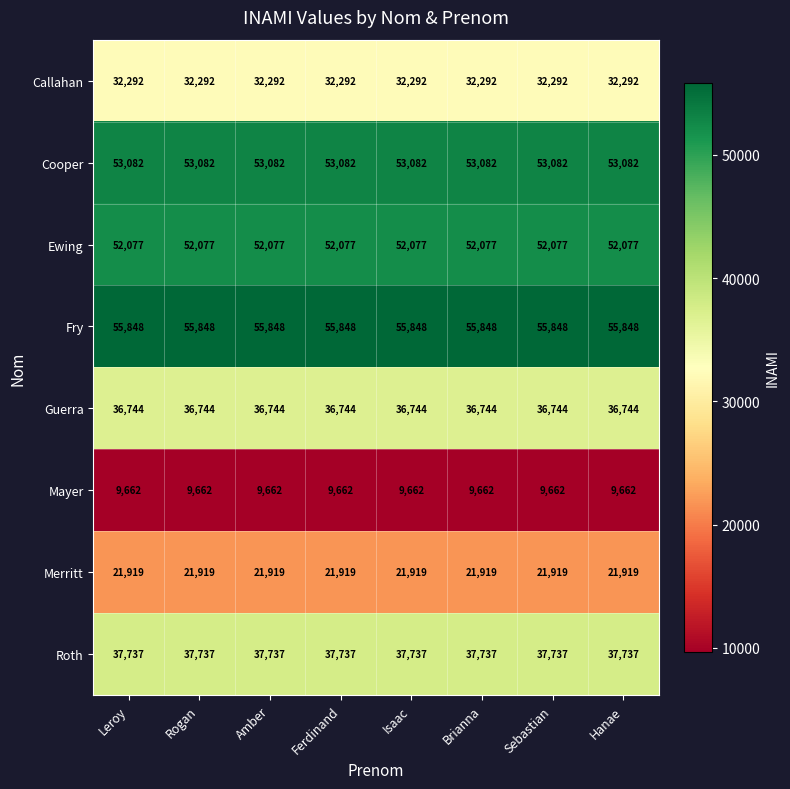

The Roth series shows 37737 at Sebastian. True or false?

True